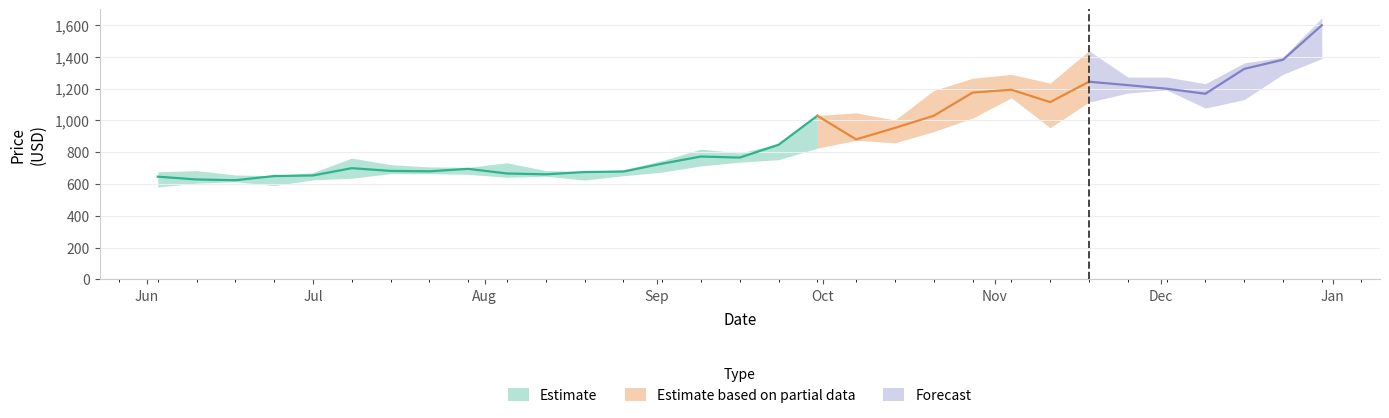

What is the difference between the Low values at 25 and 17?

346.9